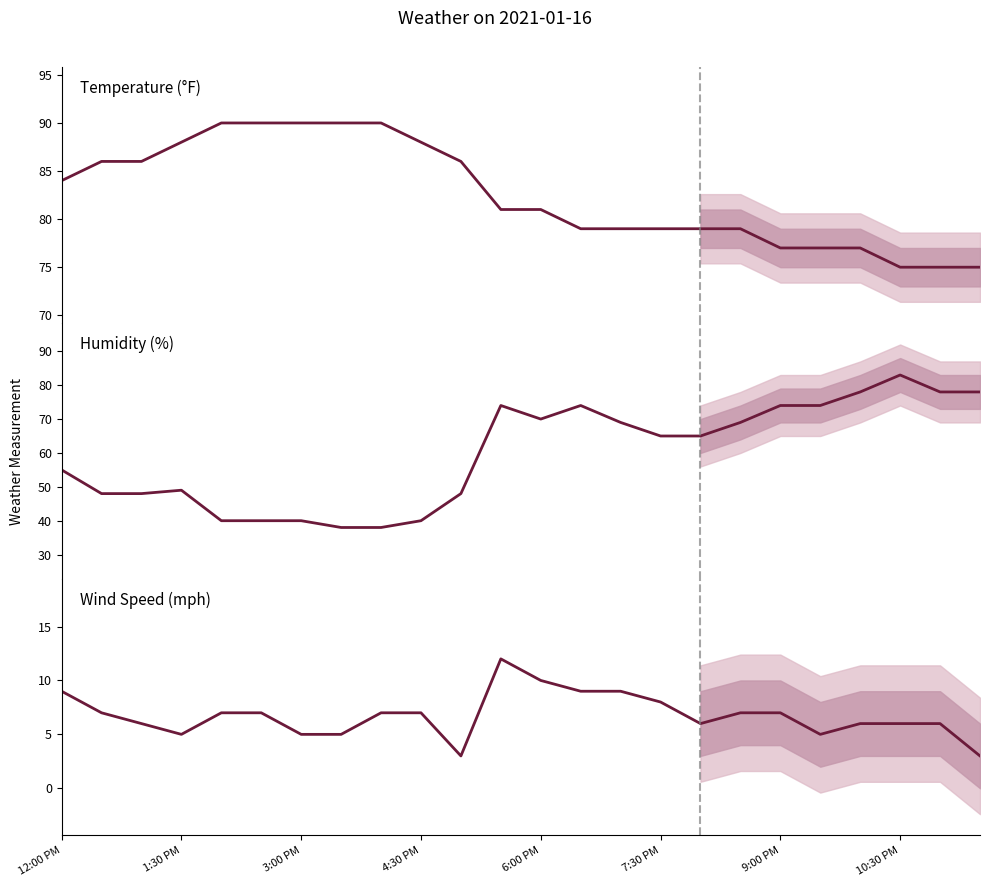

List the series in order of their overall mean, lowest first.

Wind Speed, Humidity, Temperature